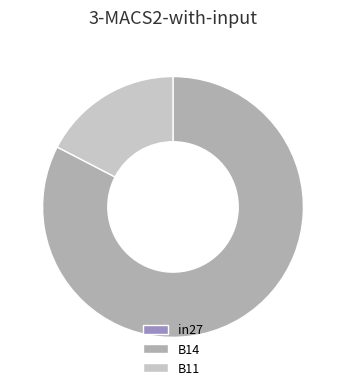

The B11 slice represents 8% of the pie. True or false?

False